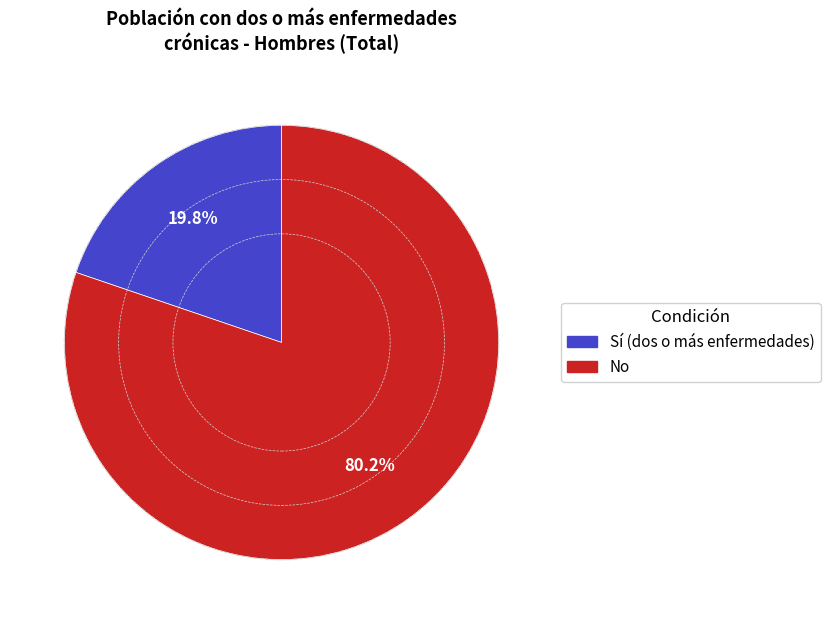

Count the number of slices in the pie.

2